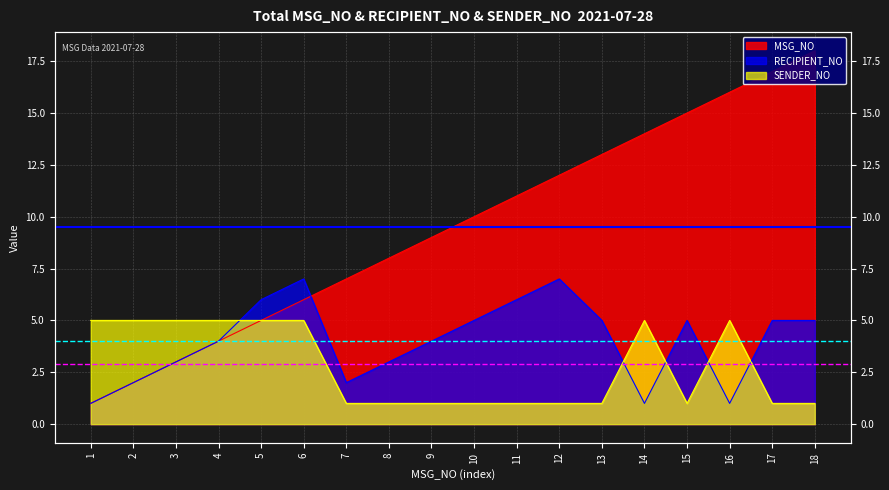

What is the value of the SENDER_NO point at the 16th from the left?

5